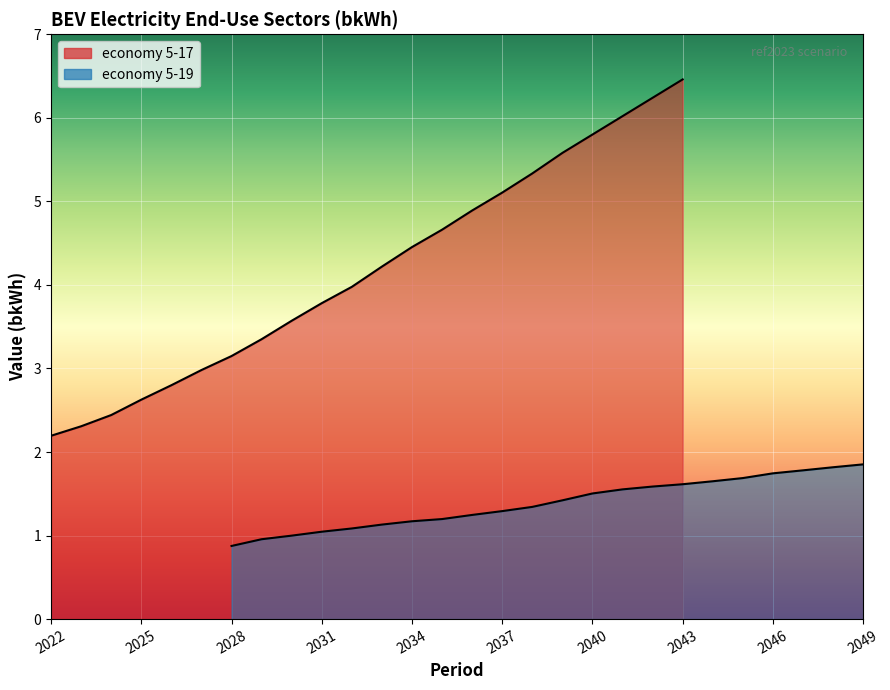

What is the difference between the maximum and second lowest values in the 5-17 series?

4.2